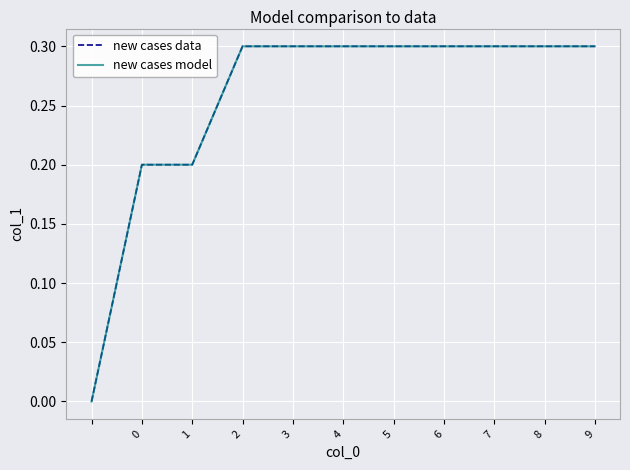

Is this an area chart (filled region under the line)?

No